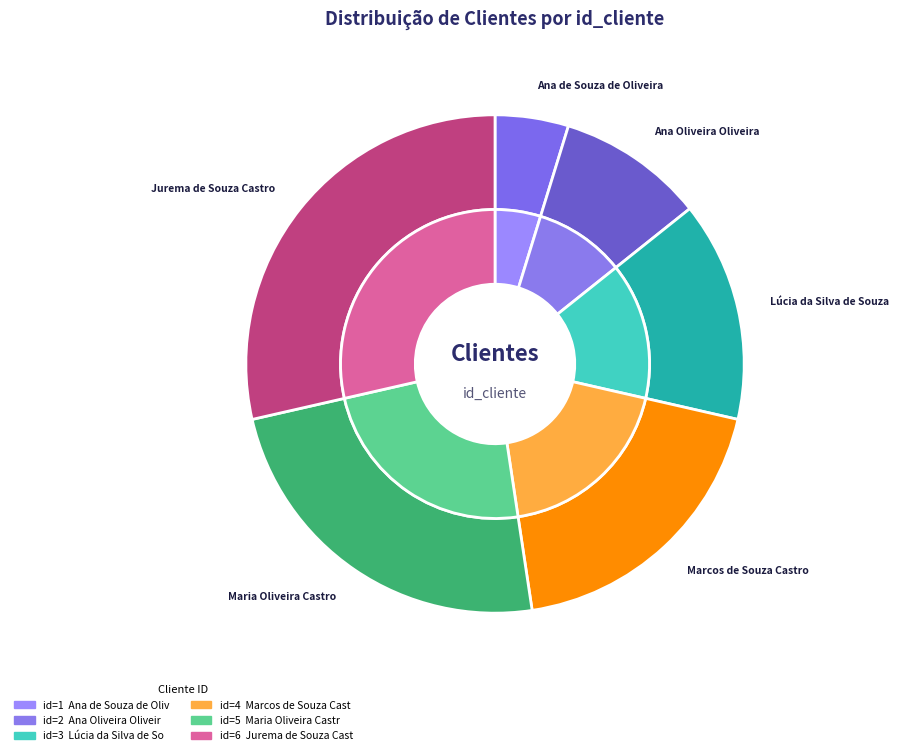

What is the change in value from Ana de Souza de Oliveira to Ana Oliveira Oliveira?

+1